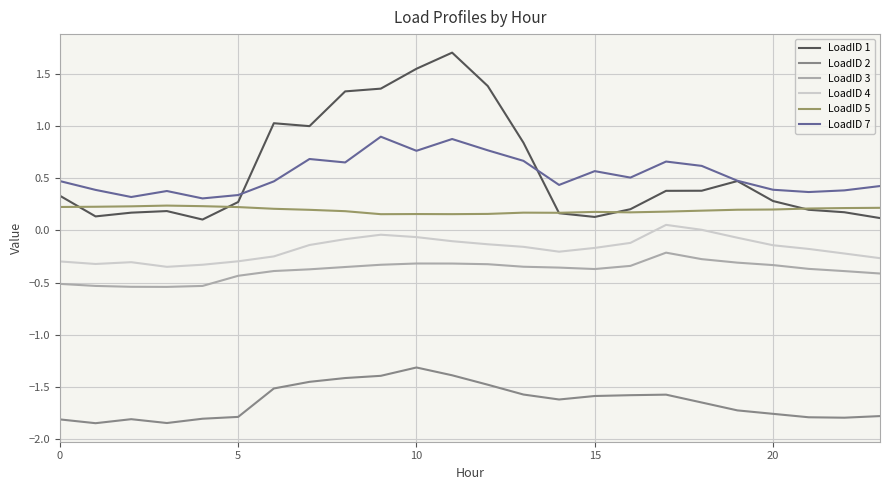

Which series has the widest spread of values?

LoadID 1